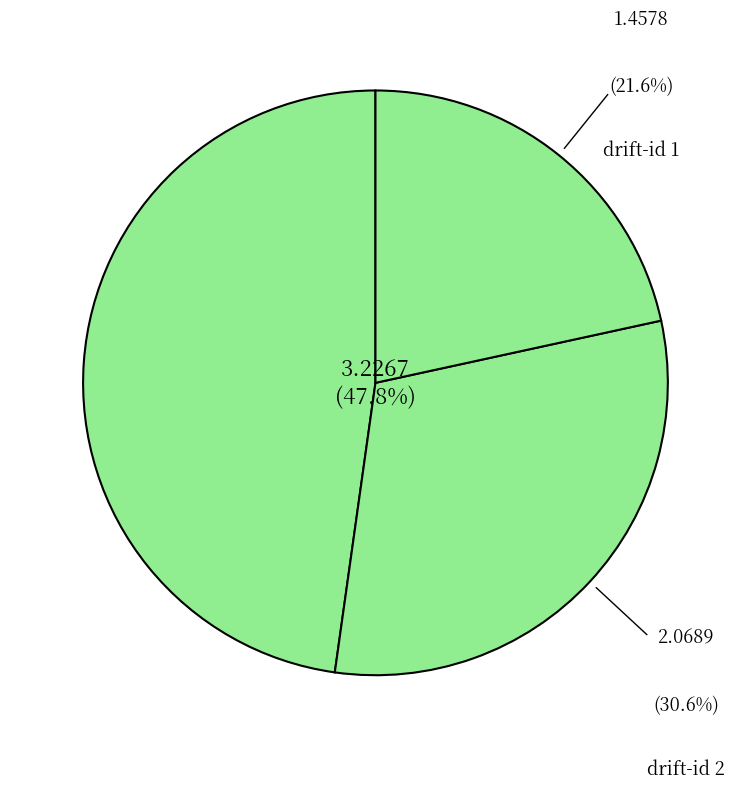

Is 0 the majority of the pie?

No